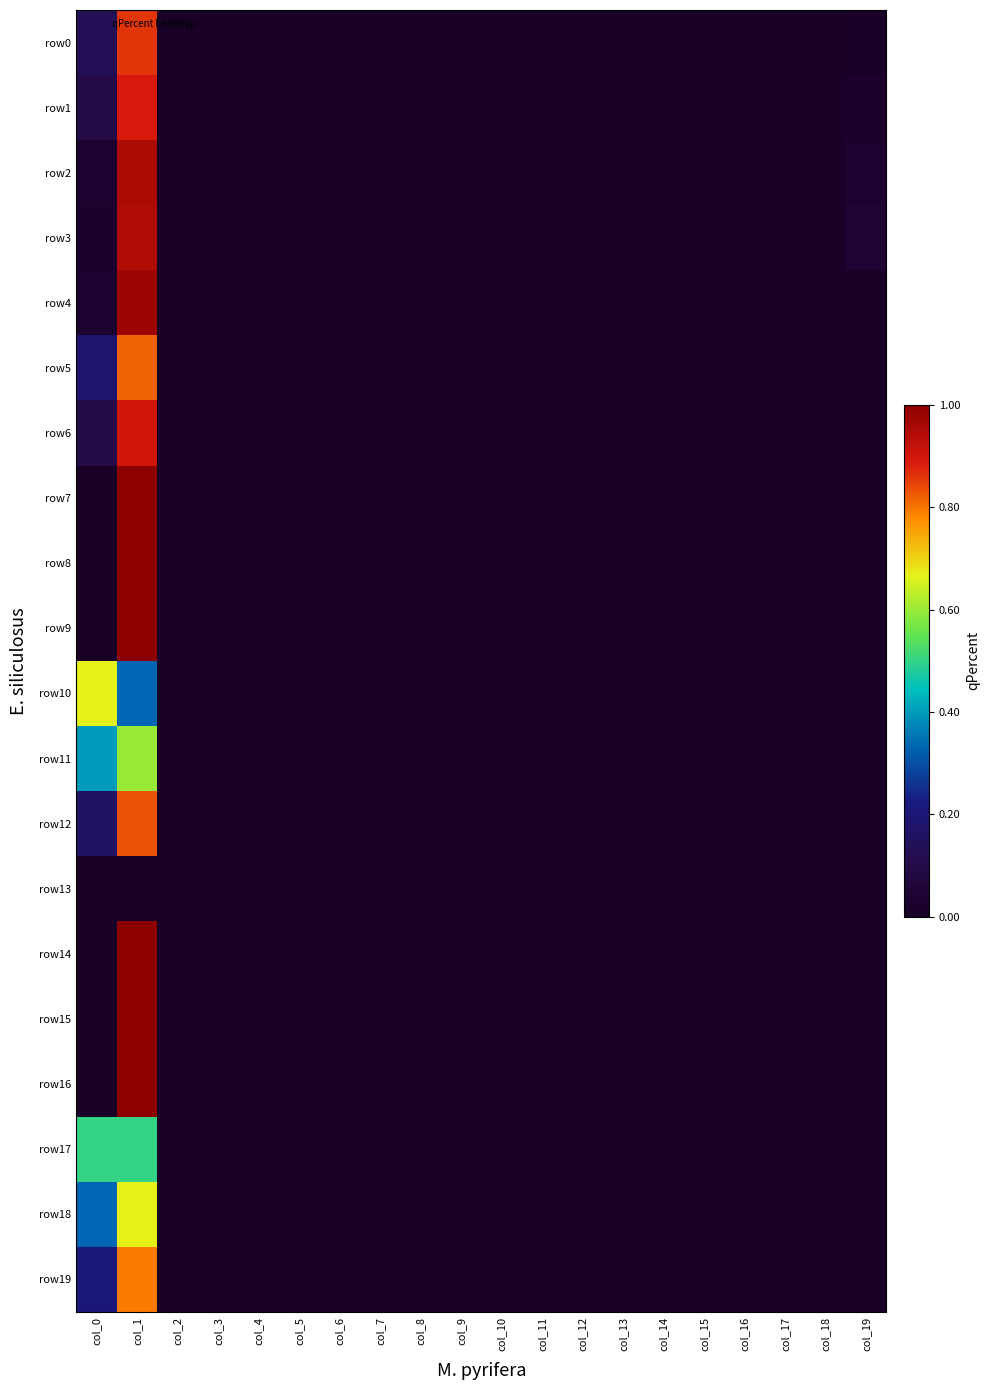

Which series changed the most between col_3 and col_19?

row3